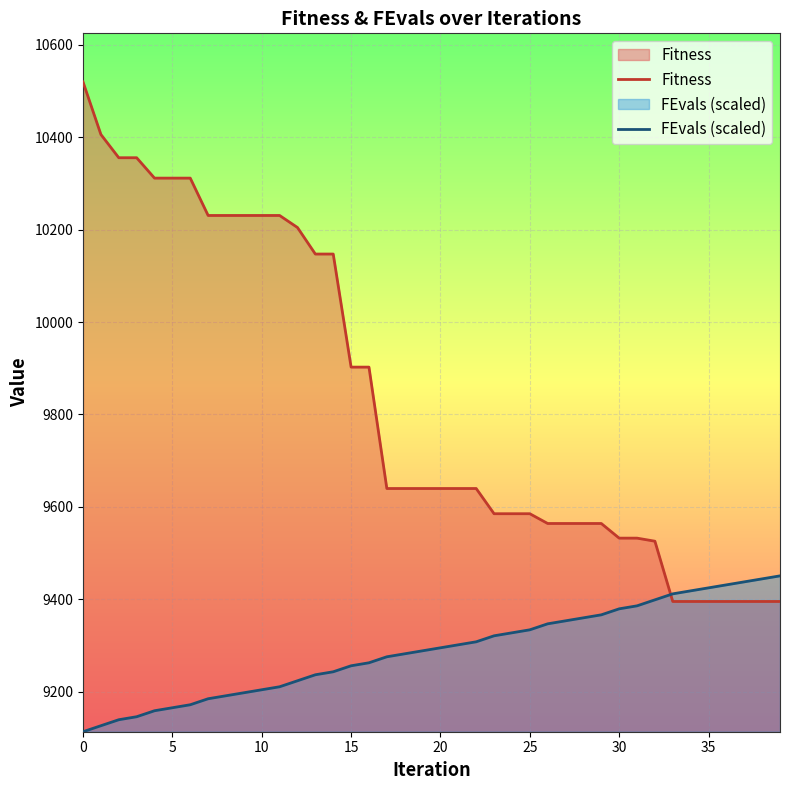

What is the greatest value displayed?

10519.7